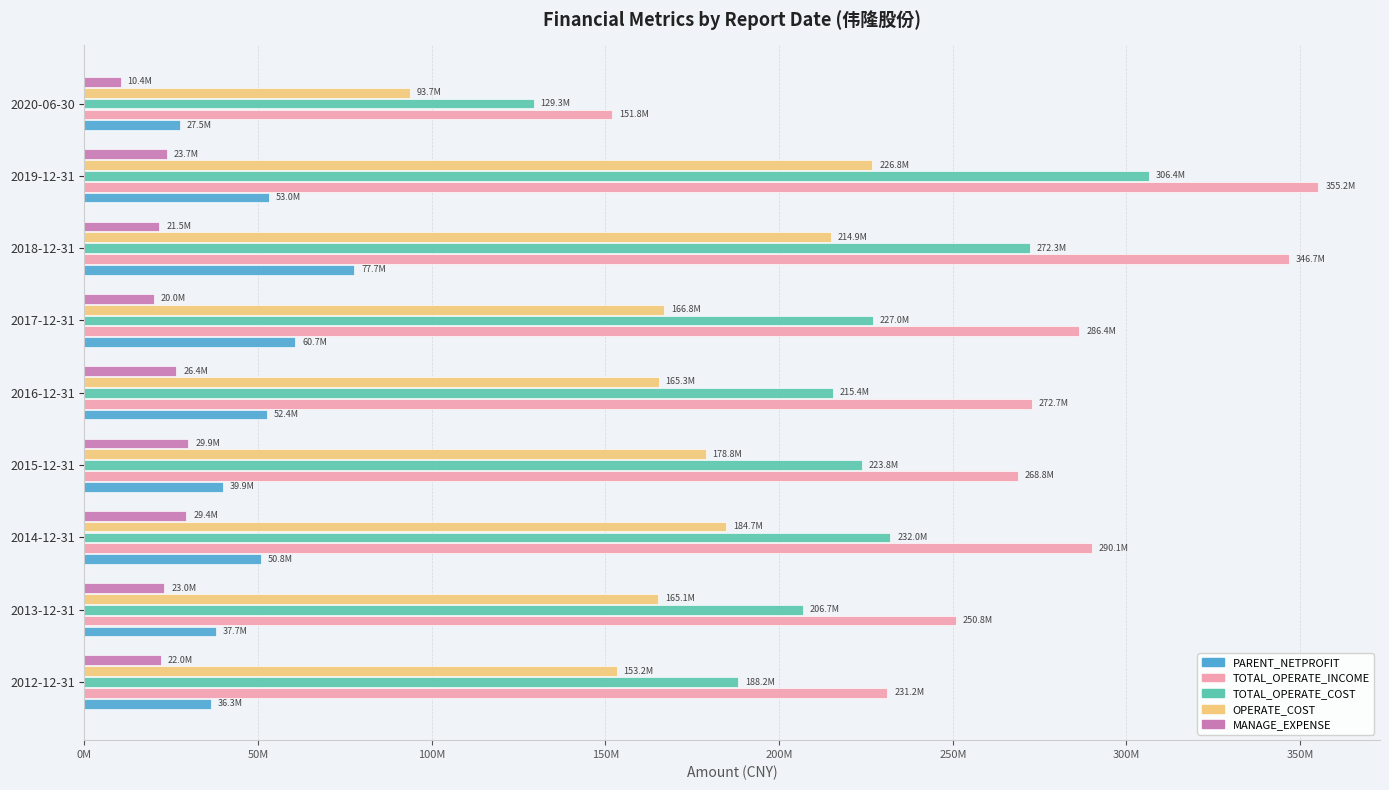

At which category is the sum across all series the highest?

2019-12-31